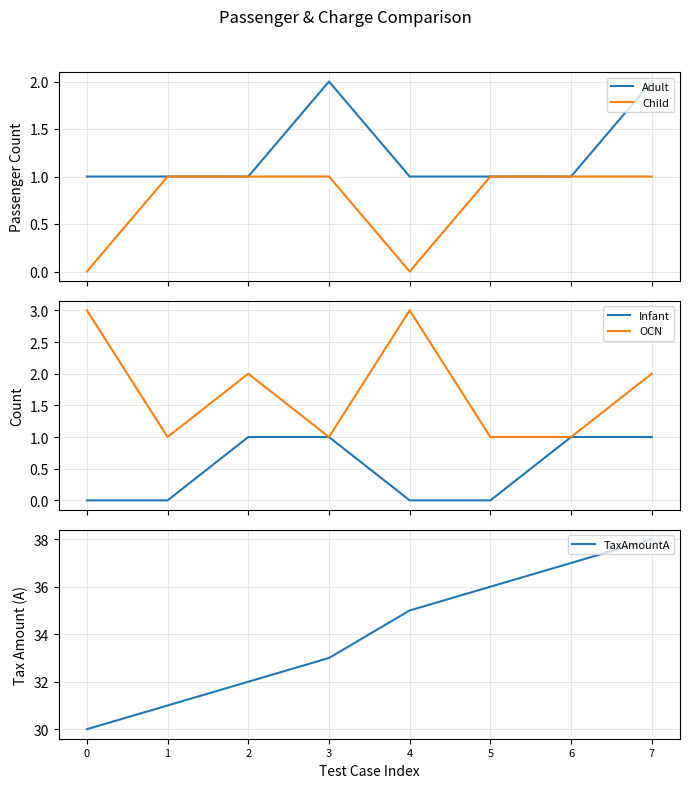

The value of Infant at 1 is 0. True or false?

True